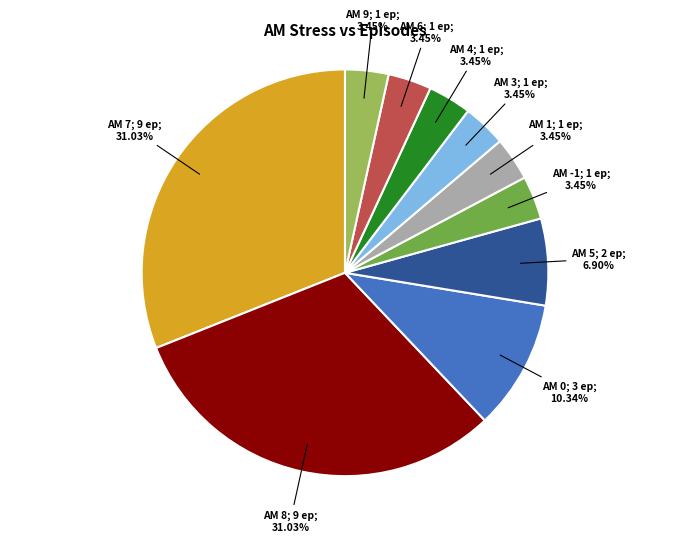

Does any single category account for the majority?

No